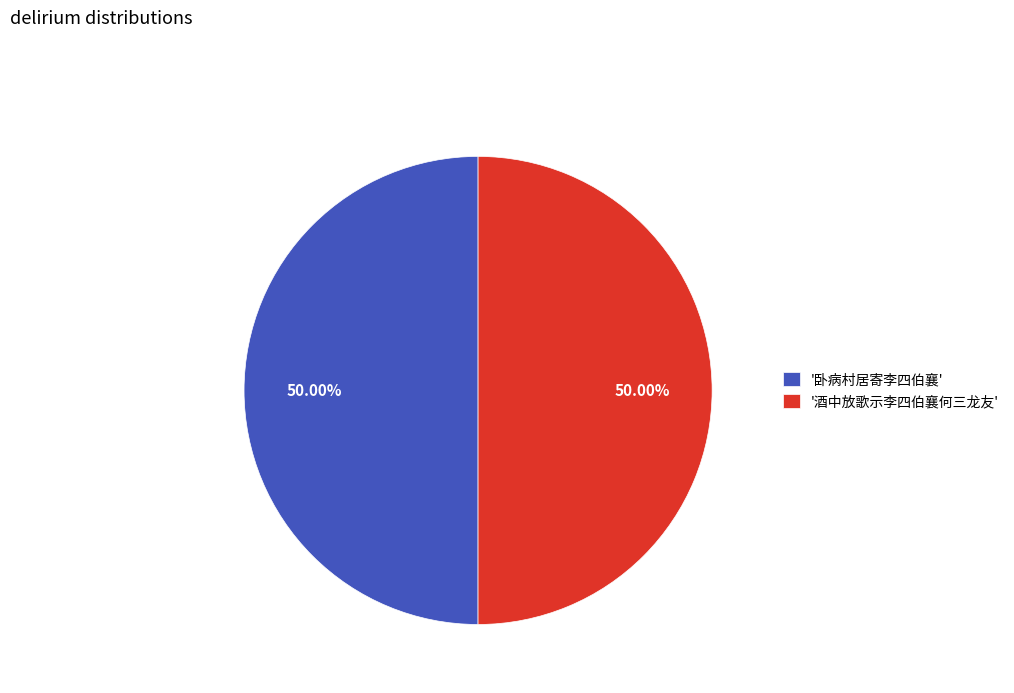

How many slices are in this pie chart?

2